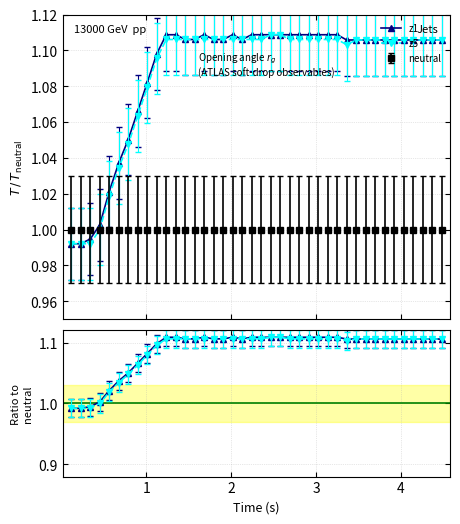

Is it true that z1 equals 1.0 at 2?

True